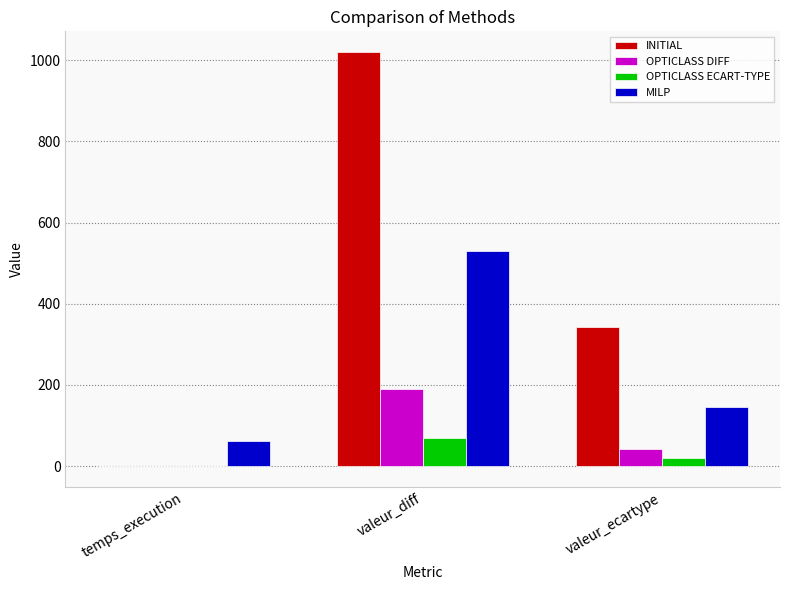

Between valeur_diff and valeur_ecartype, which series saw the biggest shift?

INITIAL